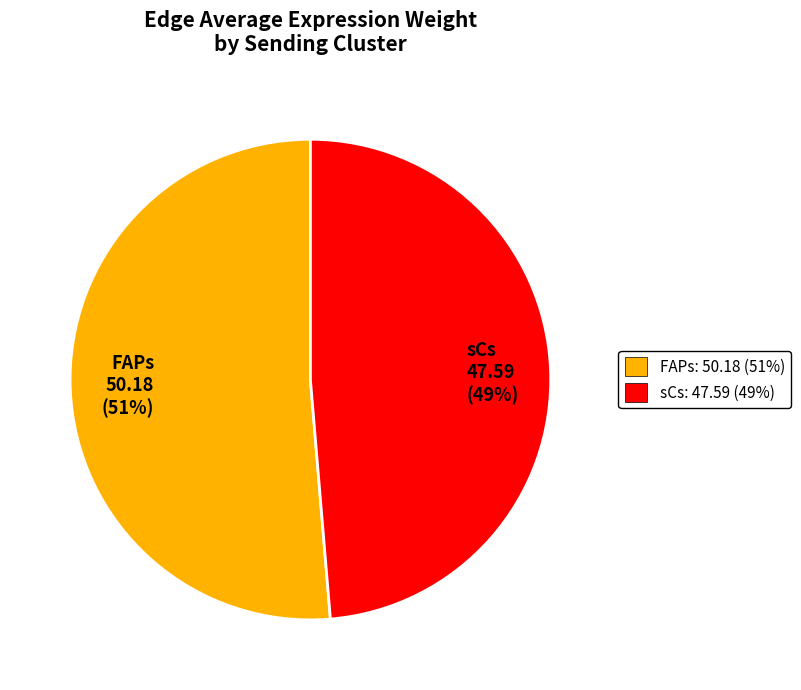

Between FAPs 50.18 (51%) and sCs 47.59 (49%), which is larger?

FAPs 50.18 (51%)